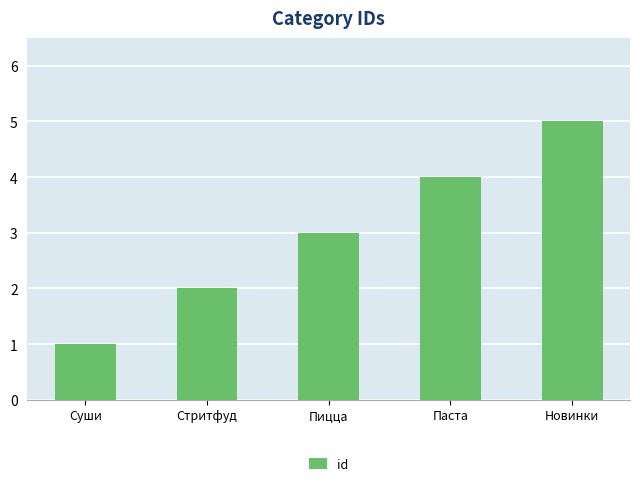

What is the change in value from Пицца to Паста?

+1